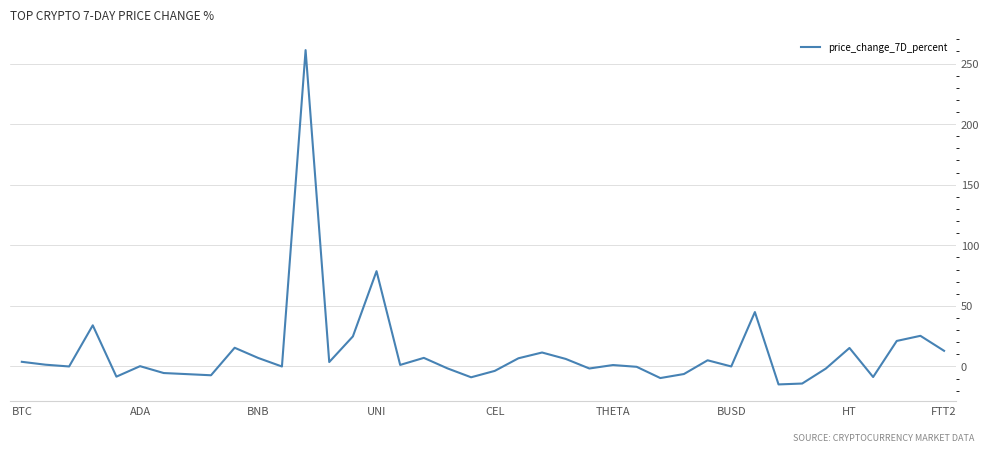

What is the smallest value displayed?

-14.9